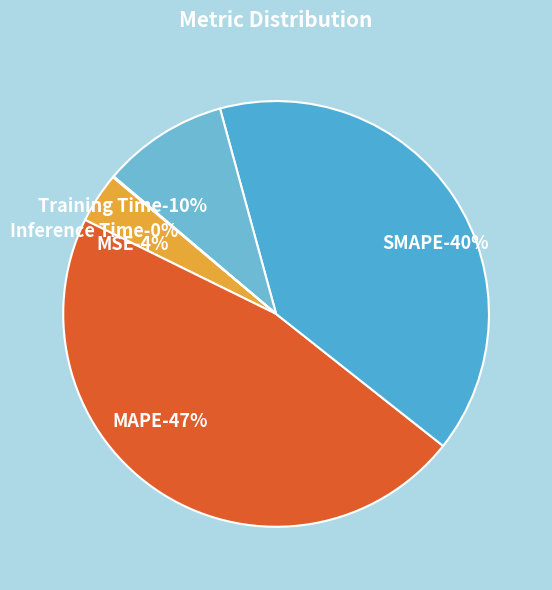

Is Inference Time the majority of the pie?

No